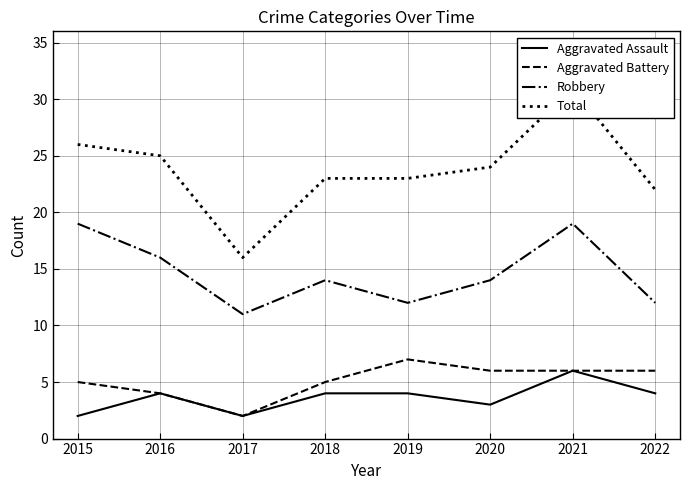

How many data points in Total are above 24?

3